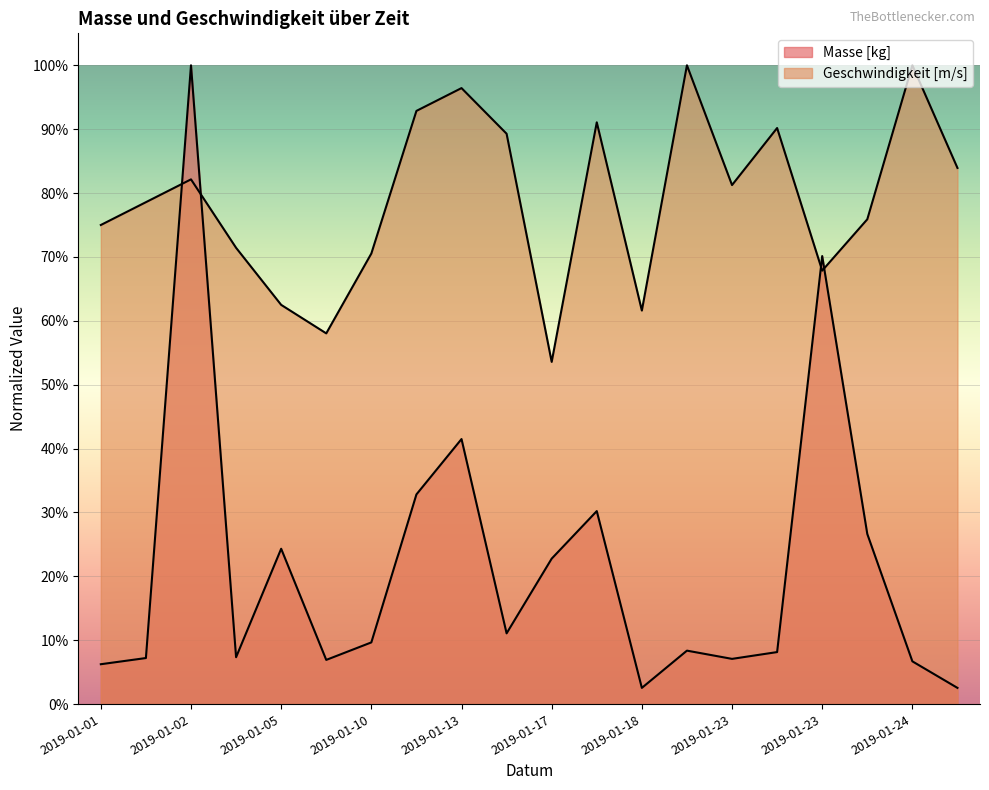

Is the value of Masse [kg] at 2019-01-24 greater than the value of Geschwindigkeit [m/s] at 2019-01-01?

No